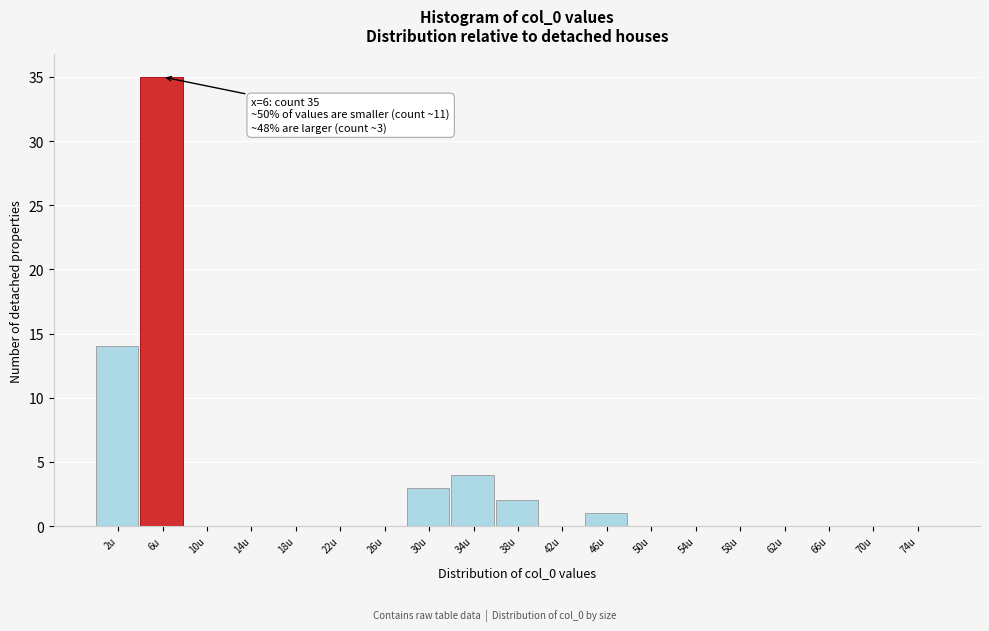

Reading right to left, what are all the values shown in this chart?

74u=0	70u=0	66u=0	62u=0	58u=0	54u=0	50u=0	46u=1	42u=0	38u=2	34u=4	30u=3	26u=0	22u=0	18u=0	14u=0	10u=0	6u=35	2u=14